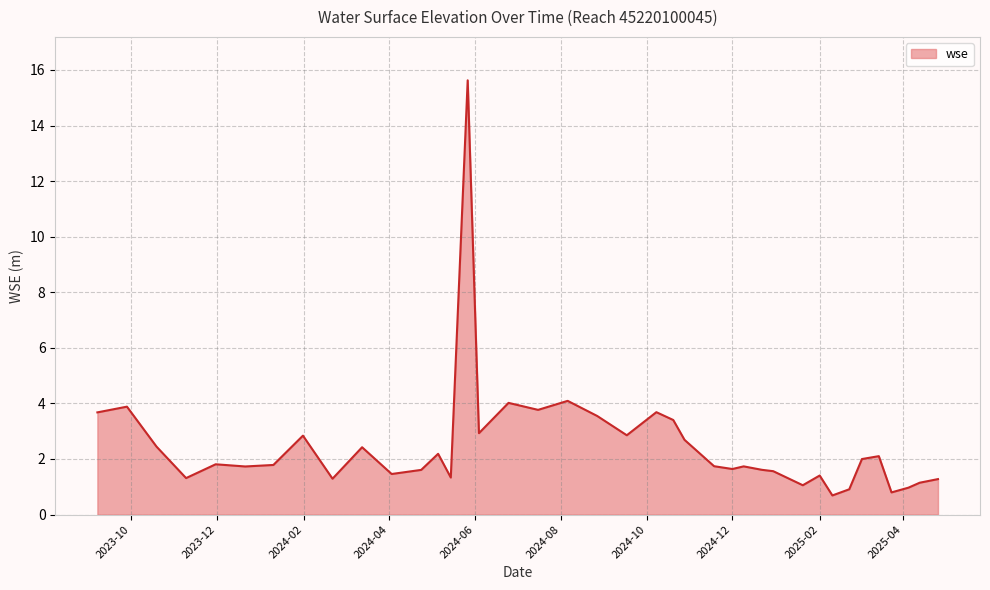

What is the maximum value shown in the chart?

15.6